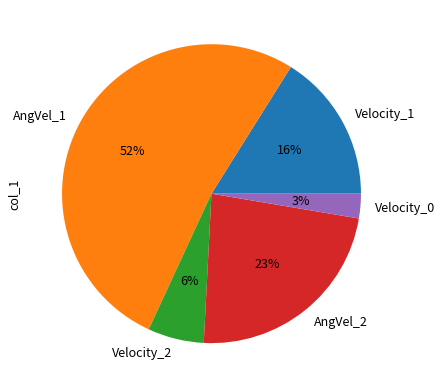

Which slice represents more than half of the pie?

AngVel_1